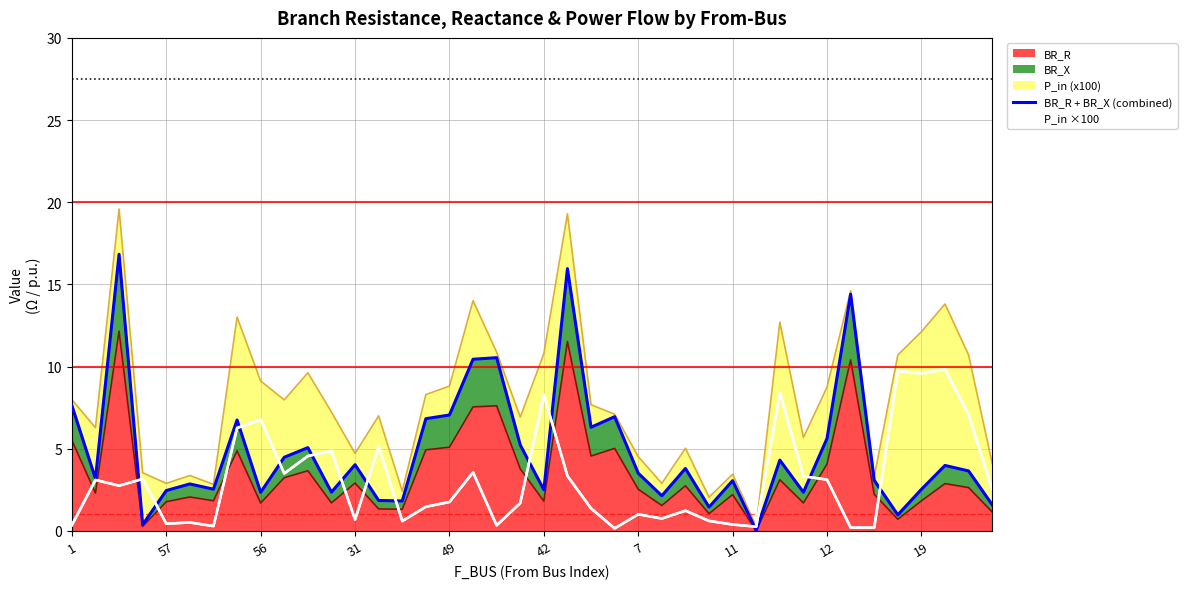

Which series ends up on top after the final intersection of P_in ×100 and BR_R + BR_X (combined)?

P_in ×100